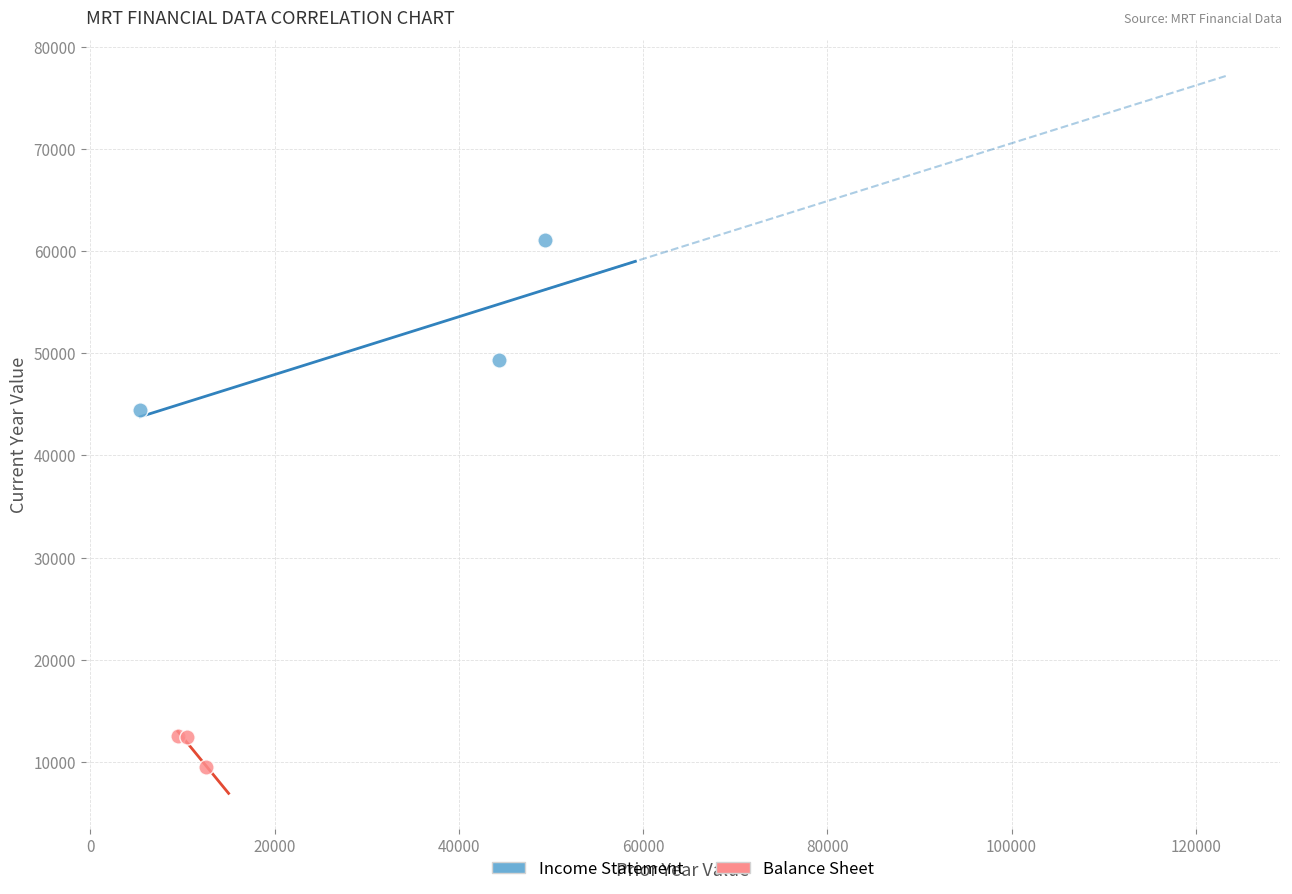

Which series has the largest Y range (max minus min)?

Income Statement